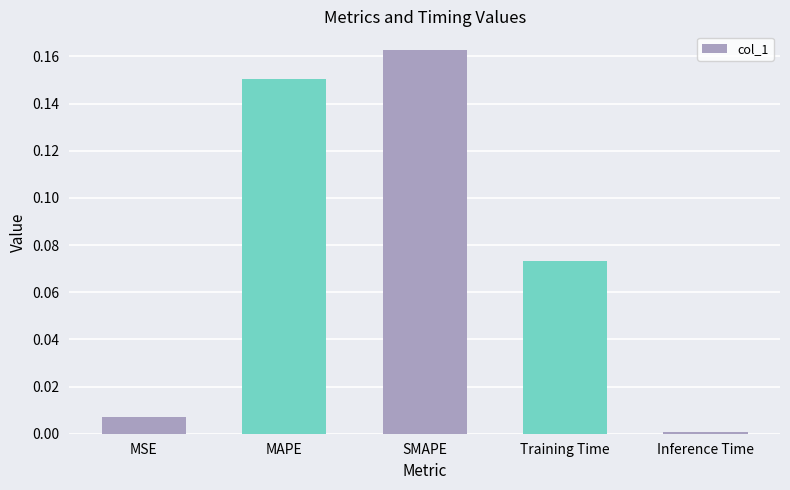

Which label corresponds to the largest value in the chart?

SMAPE